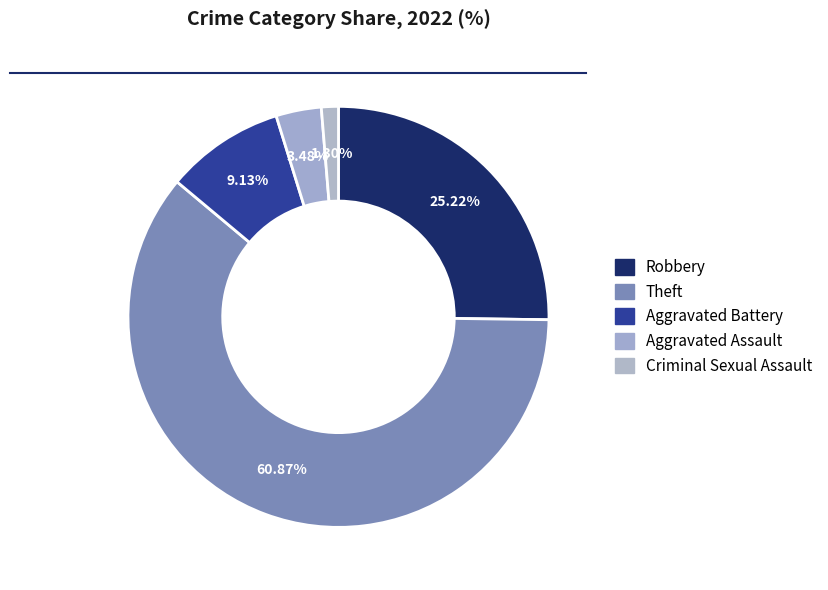

To the nearest percent, what percentage of the pie is Robbery?

25%